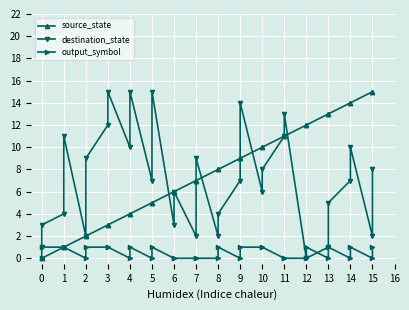

True or false: source_state has a value of 1 at 2.

False